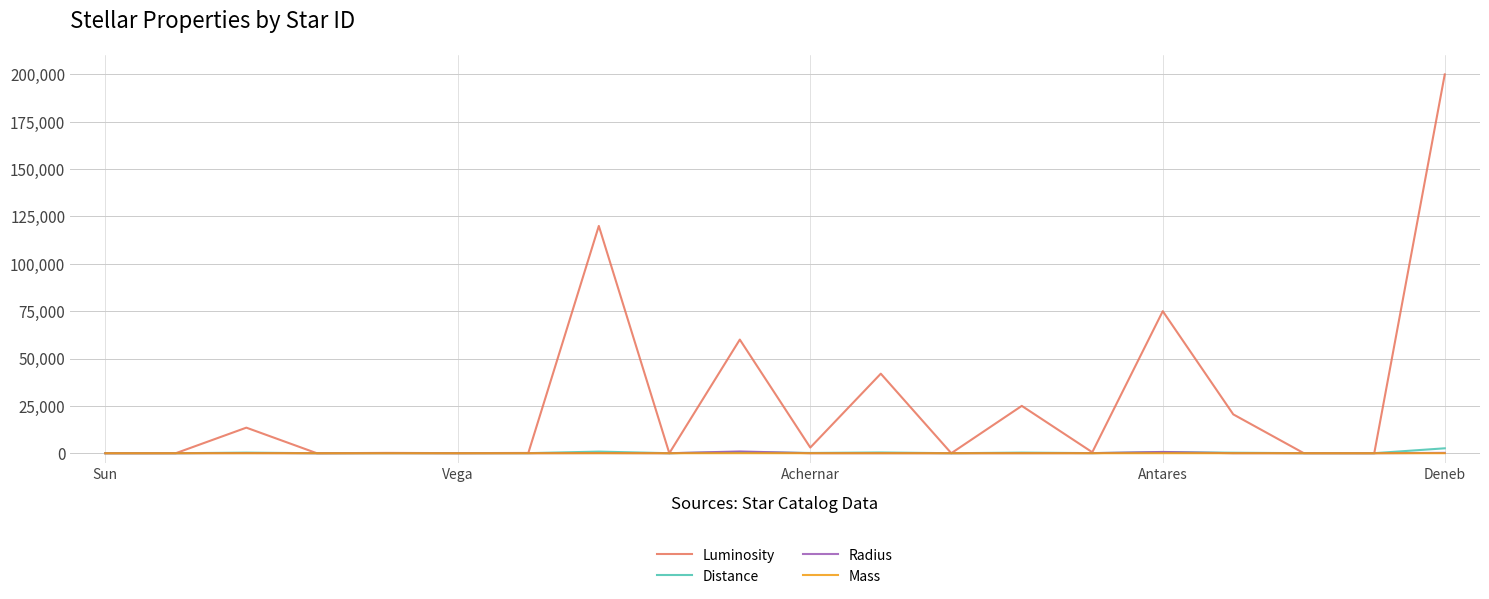

Which series has the largest range (max minus min)?

Luminosity